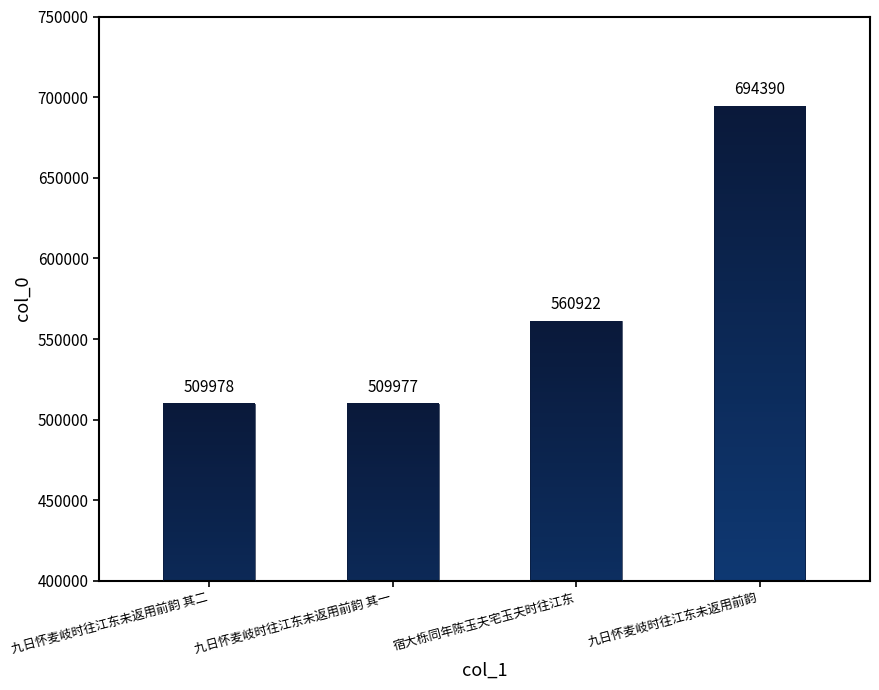

How many bars are there in total?

4